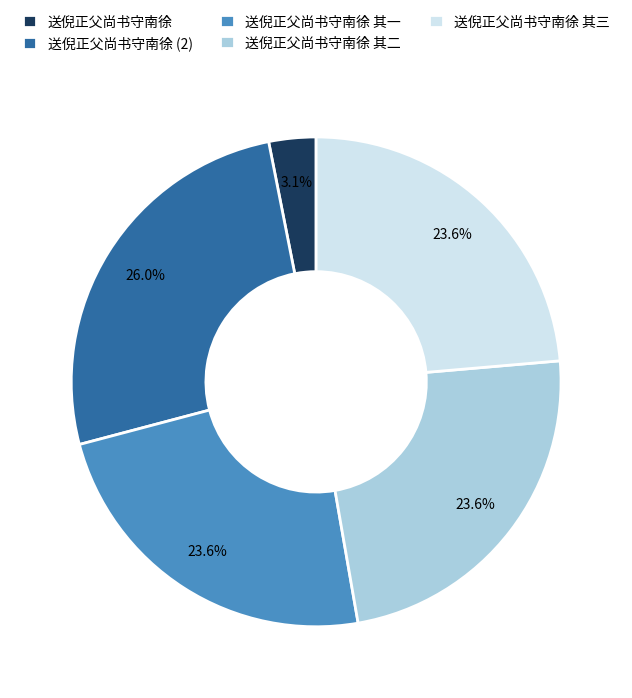

Between 送倪正父尚书守南徐 其二 and 送倪正父尚书守南徐 (2), which is larger?

送倪正父尚书守南徐 (2)